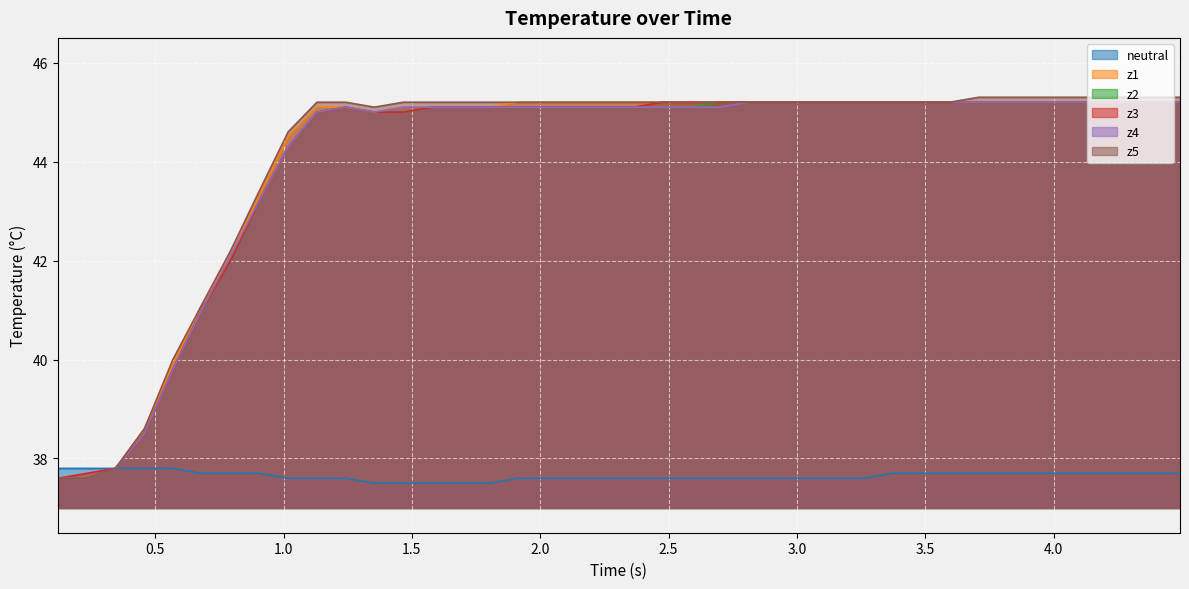

What is the smallest value displayed?

37.5